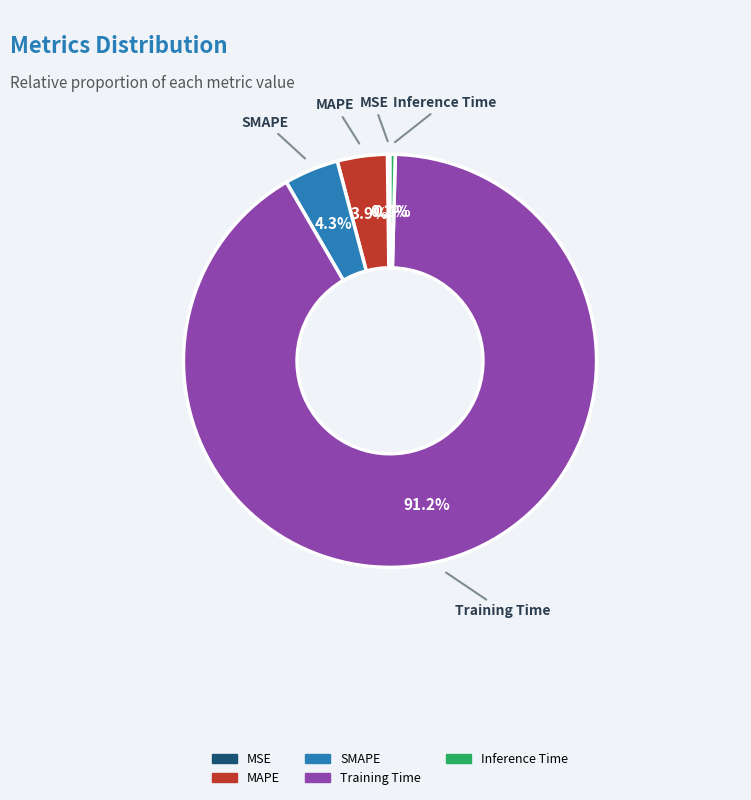

To the nearest percent, what is the difference between the Inference Time and MAPE slice percentages?

4%